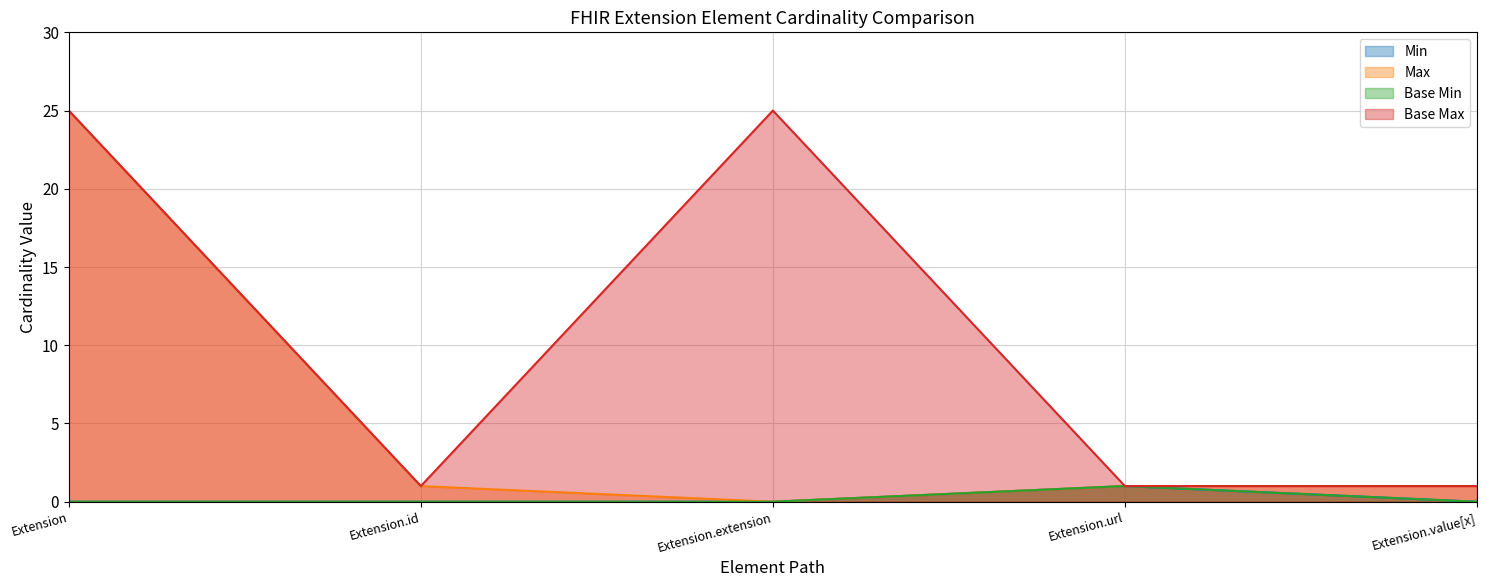

Where is Min nearest to the value 0?

Extension